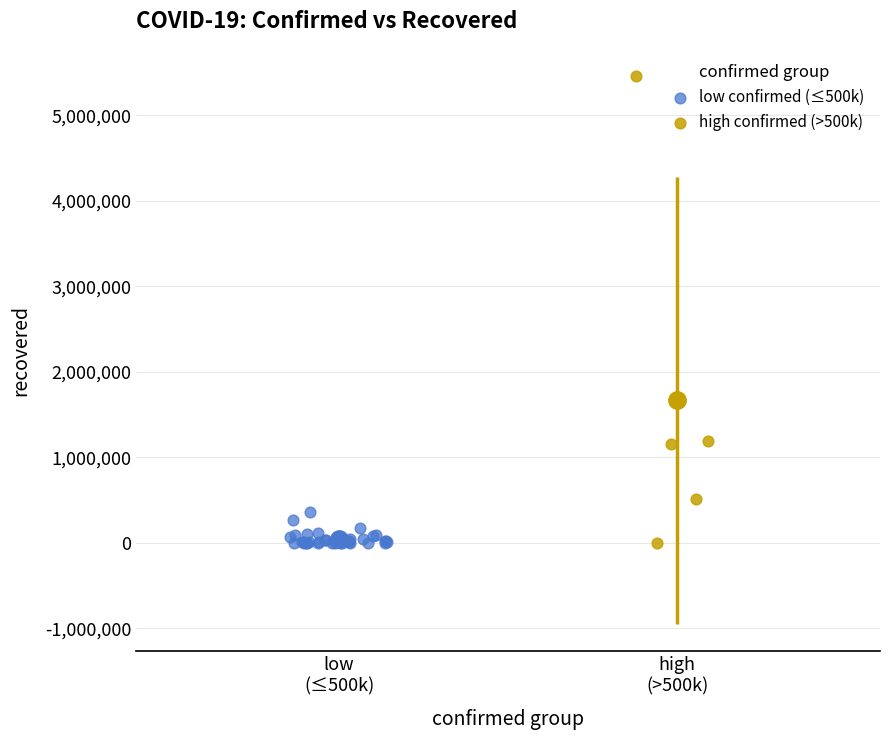

Which series has the largest Y range (max minus min)?

high confirmed (>500k)